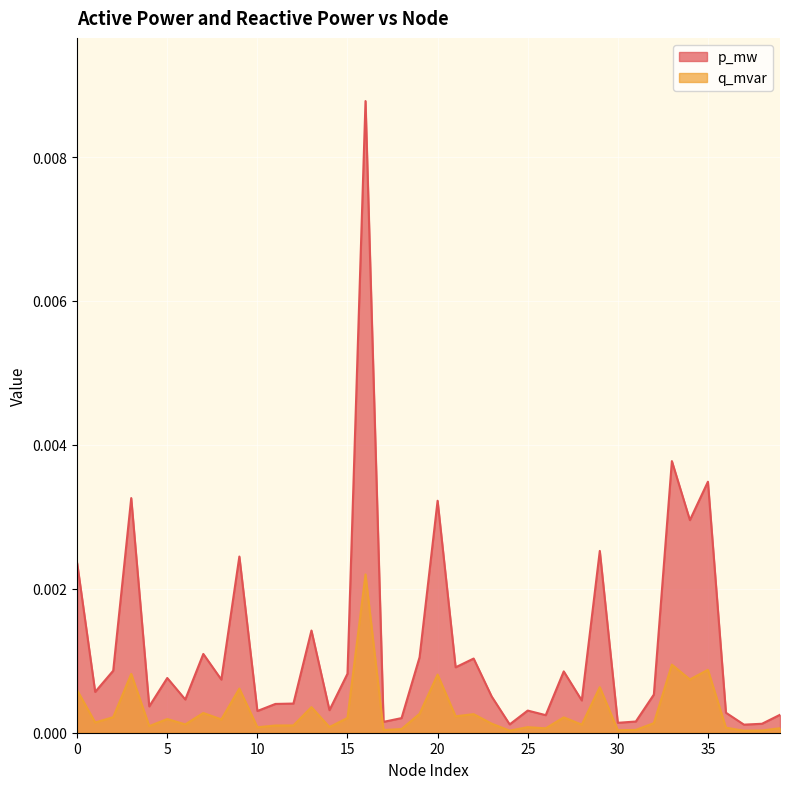

Between 25 and 34, which series saw the biggest shift?

p_mw